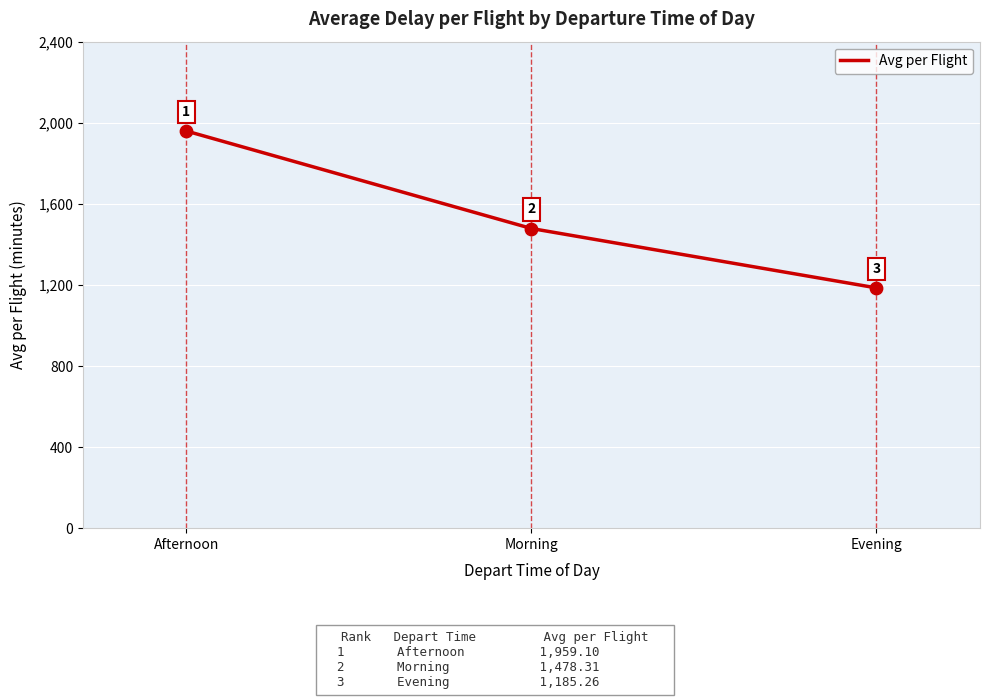

Between Afternoon and Evening, which is larger?

Afternoon